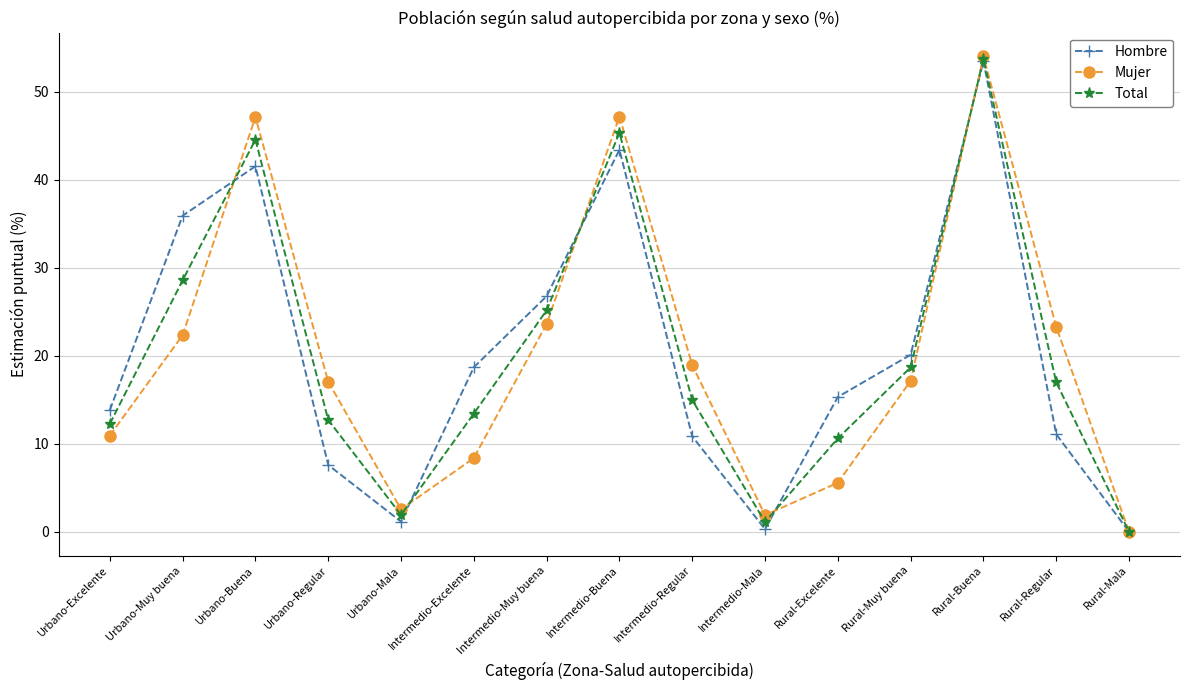

True or false: Hombre has more than 1 points higher than both neighbors.

True